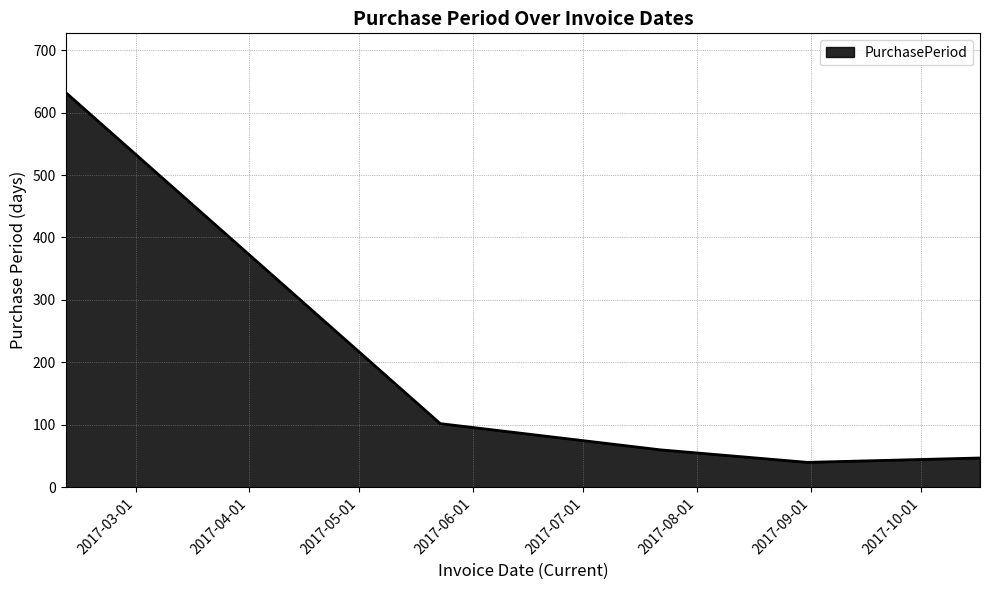

What is the maximum value shown in the chart?

632